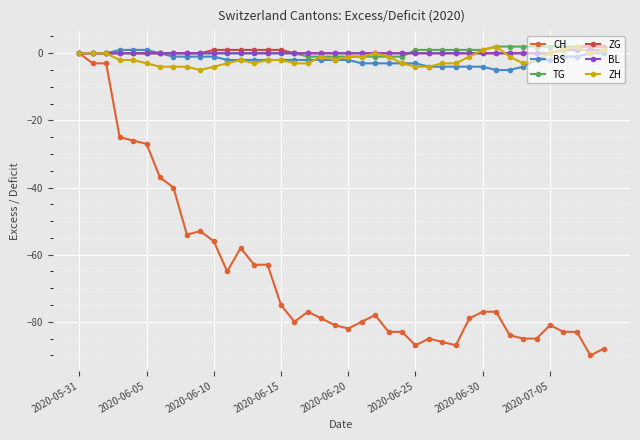

Which series has the largest range (max minus min)?

CH